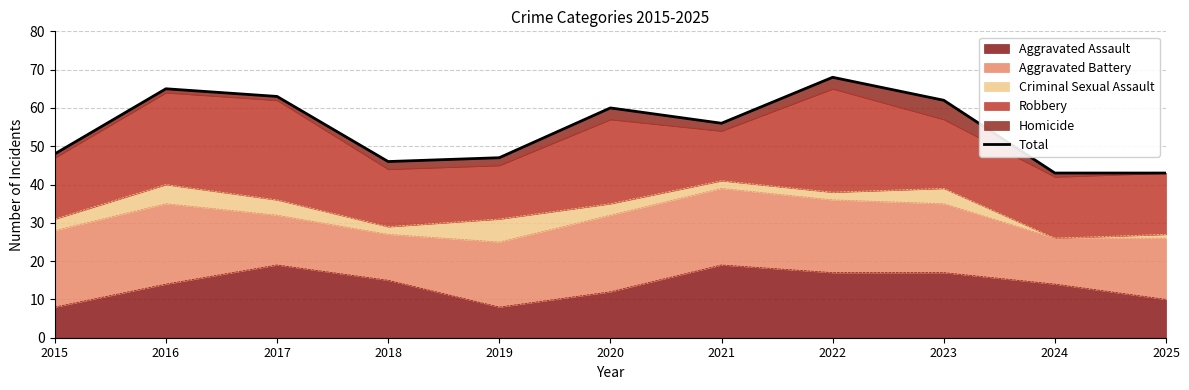

How many data points are less than 56?

5